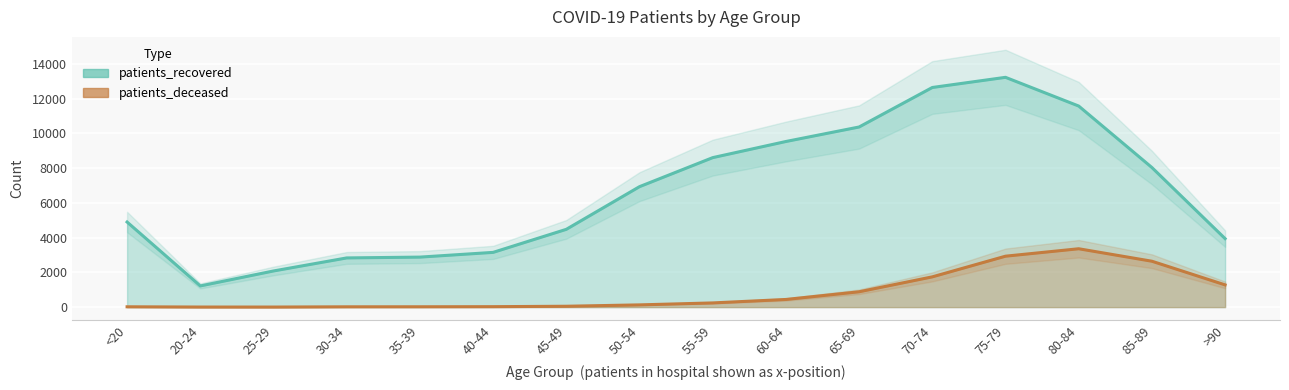

Where is the first local maximum for patients_recovered?

75-79